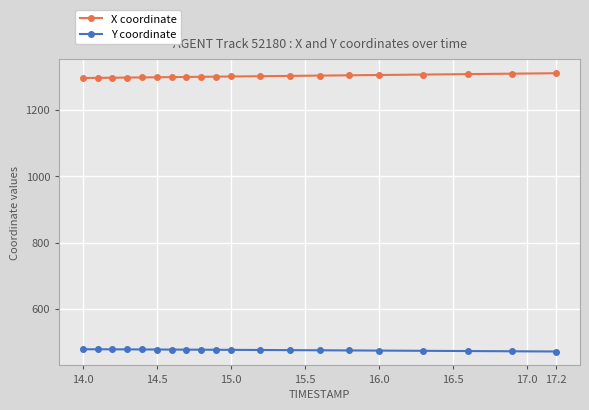

What is the value of the X coordinate point at the 2nd from the left?

1297.3